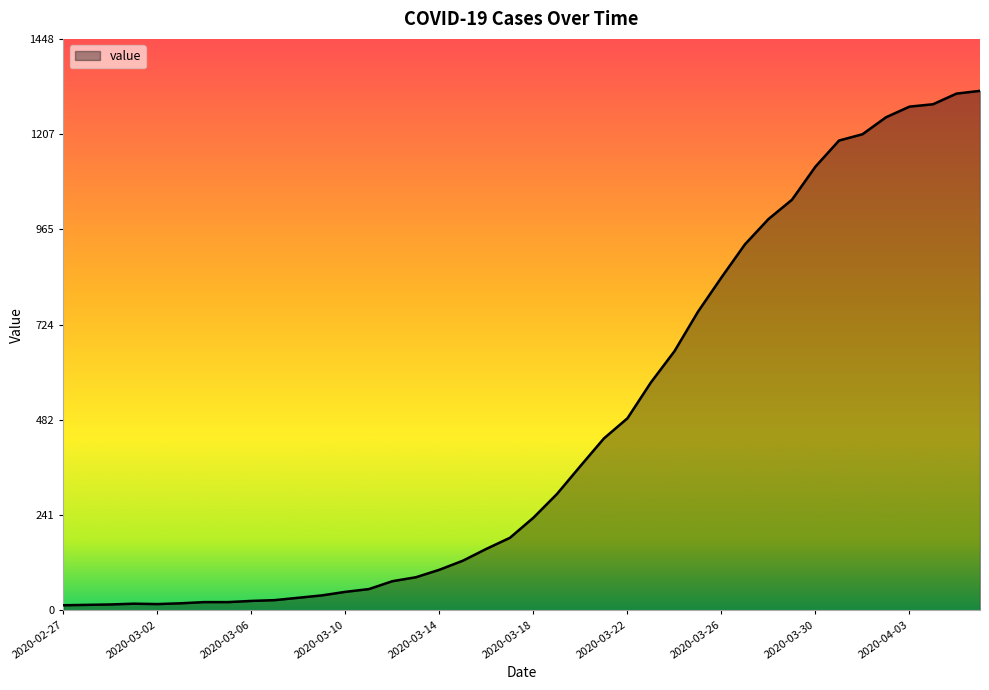

What is the greatest value displayed?

1317